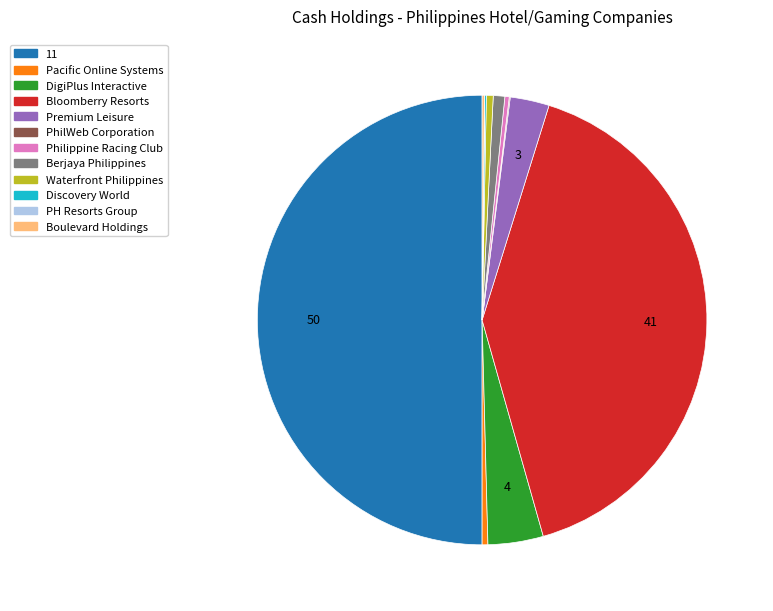

Approximately how many times larger is the value at Pacific Online Systems compared to Philippine Racing Club?

1.3